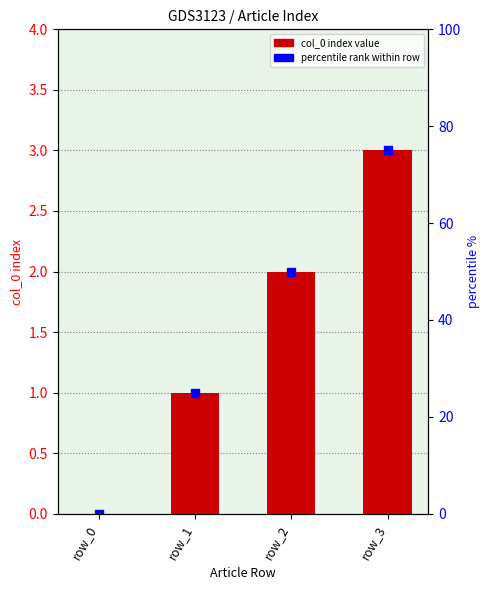

What is the difference between the values at row_0 and row_2?

2